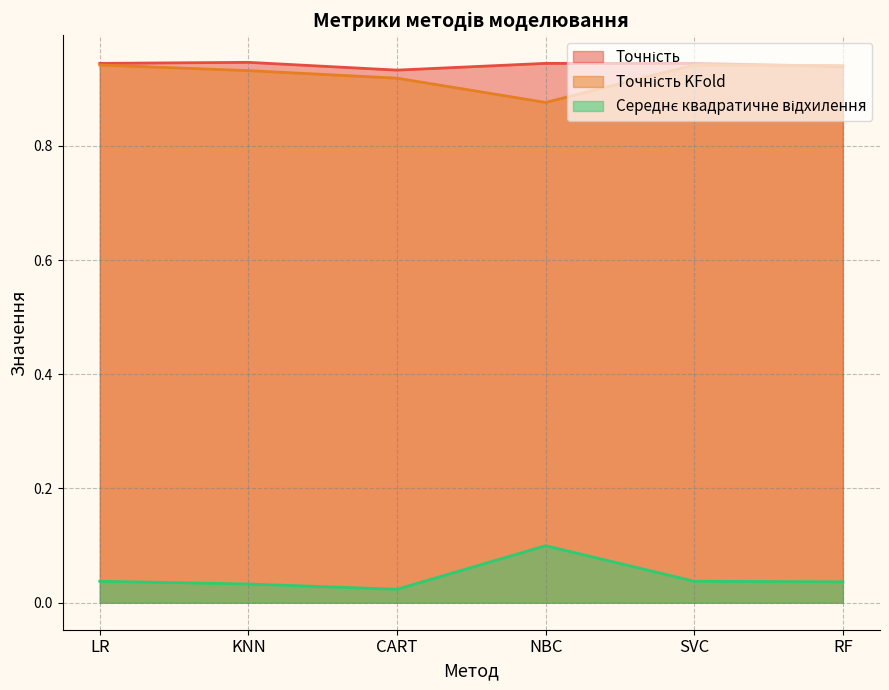

At LR, list the series in order from largest to smallest.

Точність, Точність KFold, Середнє квадратичне відхилення